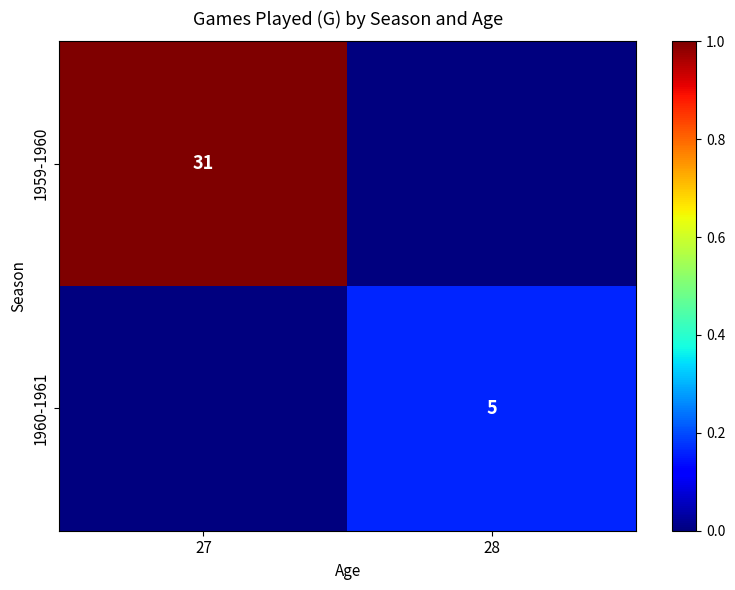

The value of 1960-1961 at 28 is 0.1. True or false?

False